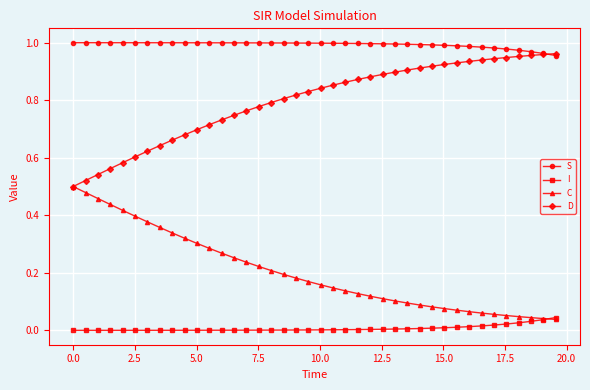

True or false: I and S intersect in this chart.

False